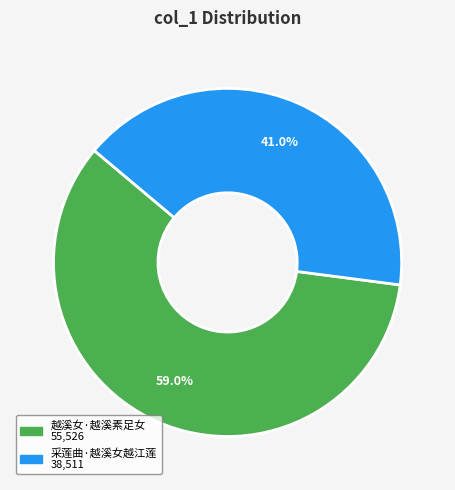

Which slice is the largest?

越溪女·越溪素足女